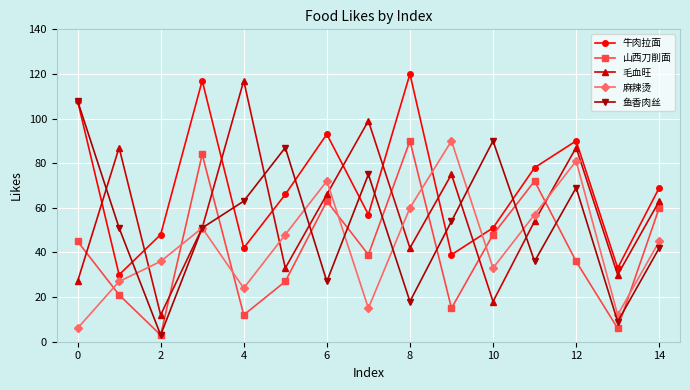

True or false: 鱼香肉丝 has more than 2 interior local peaks.

True